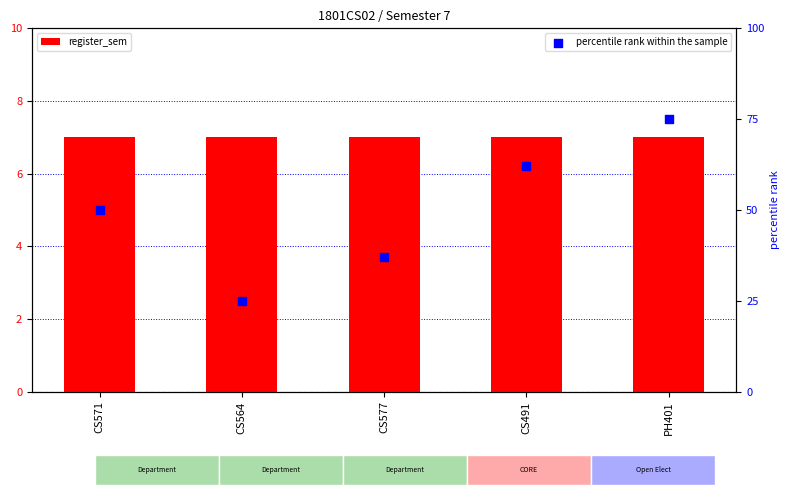

Which series contains the highest Y value?

percentile rank within the sample